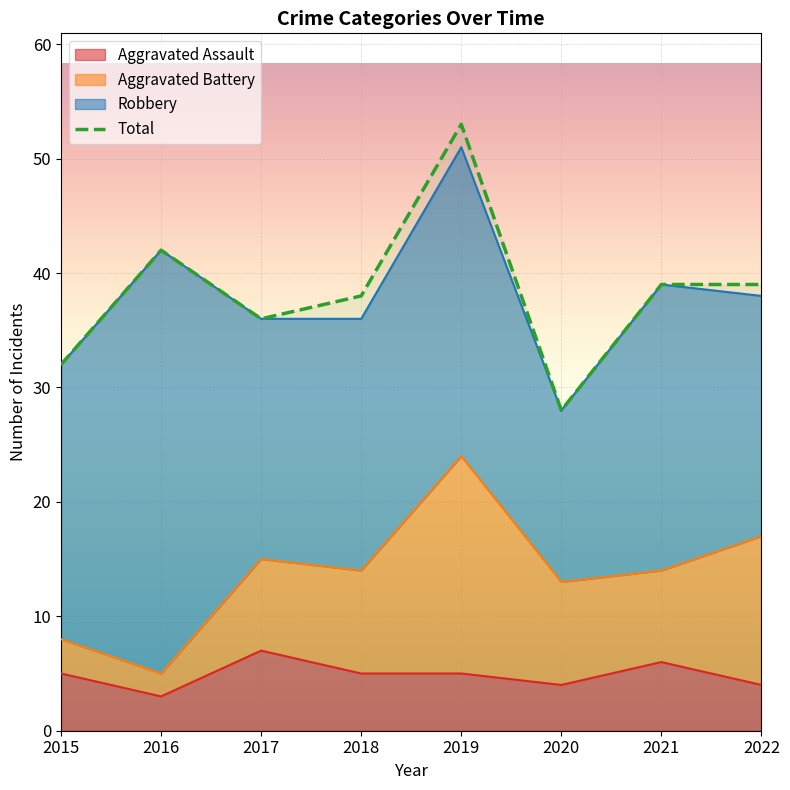

Which has a higher value, 2017 or 2015?

2017